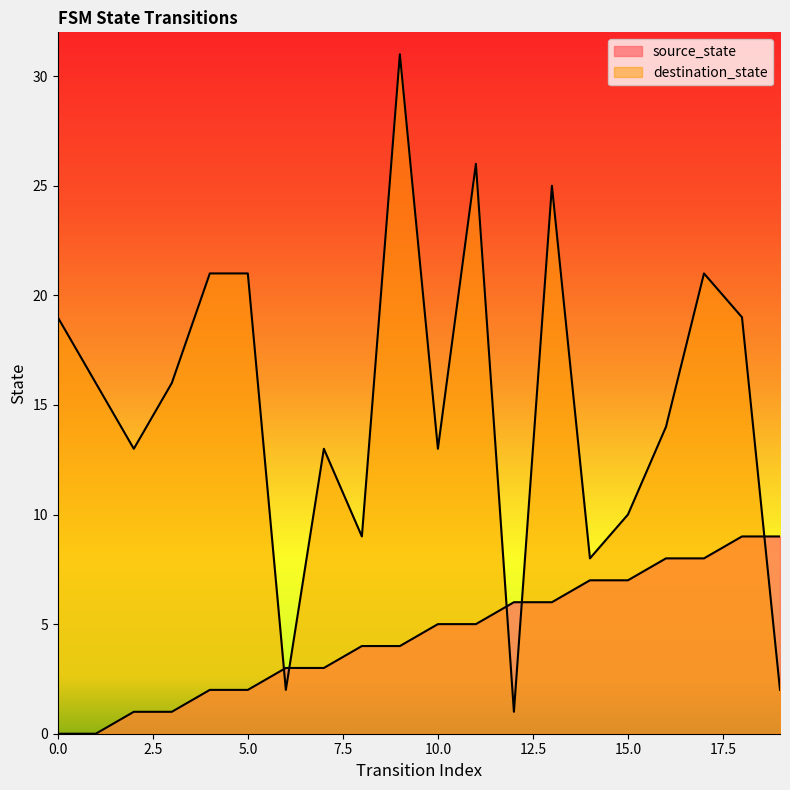

Is it true that destination_state equals 11 at 0?

False